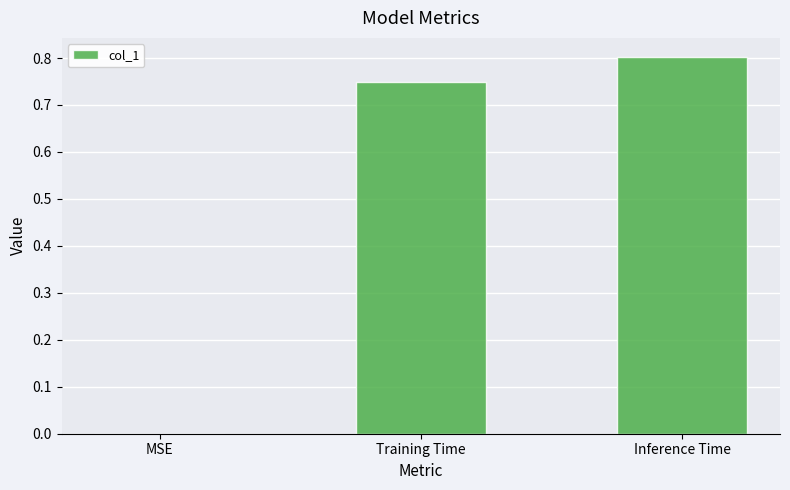

What is the sum of the values at MSE and Inference Time?

0.8